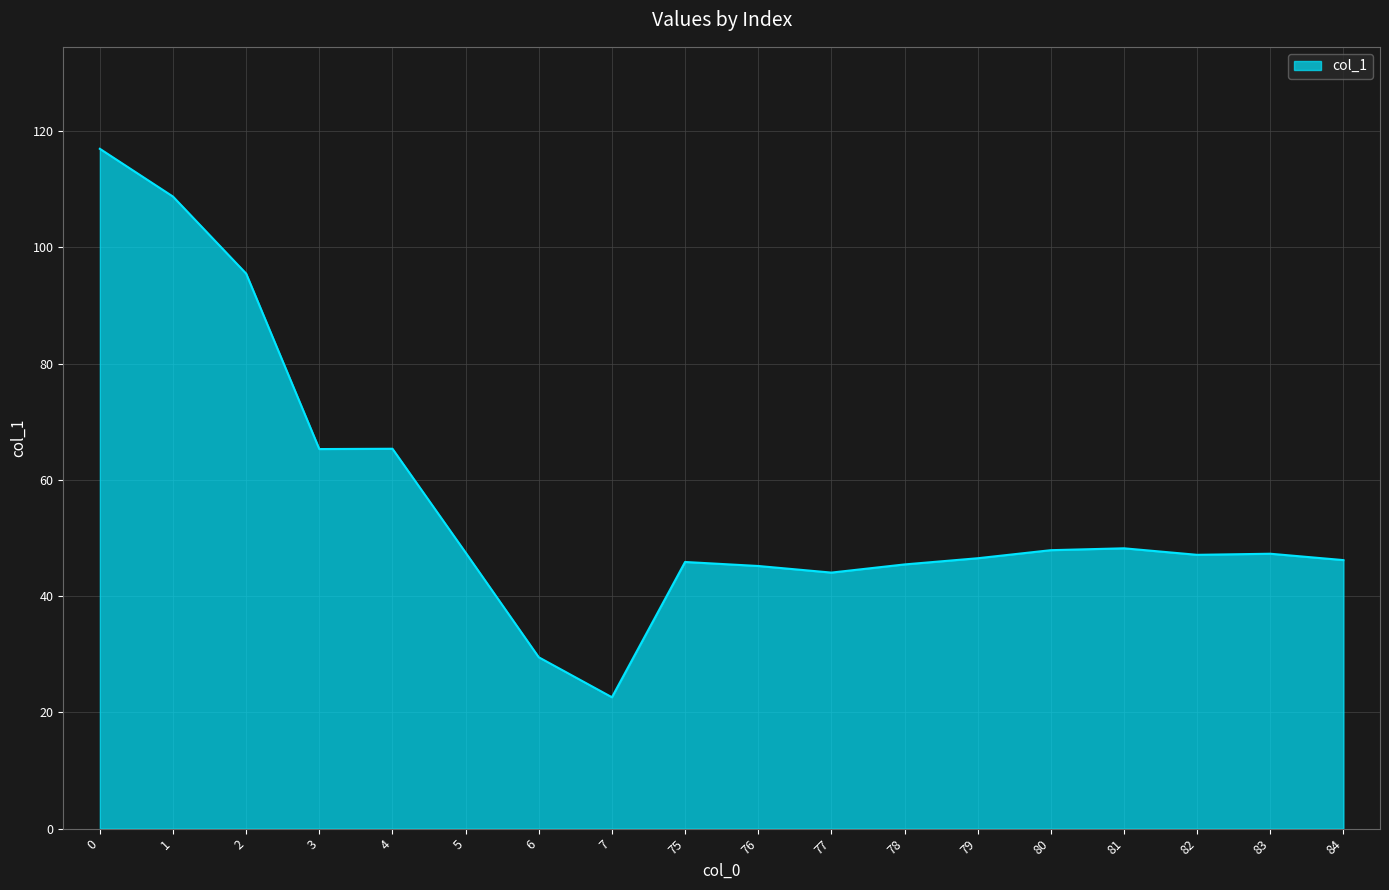

What is the ratio of the value at 84 to the value at 83?

1.0